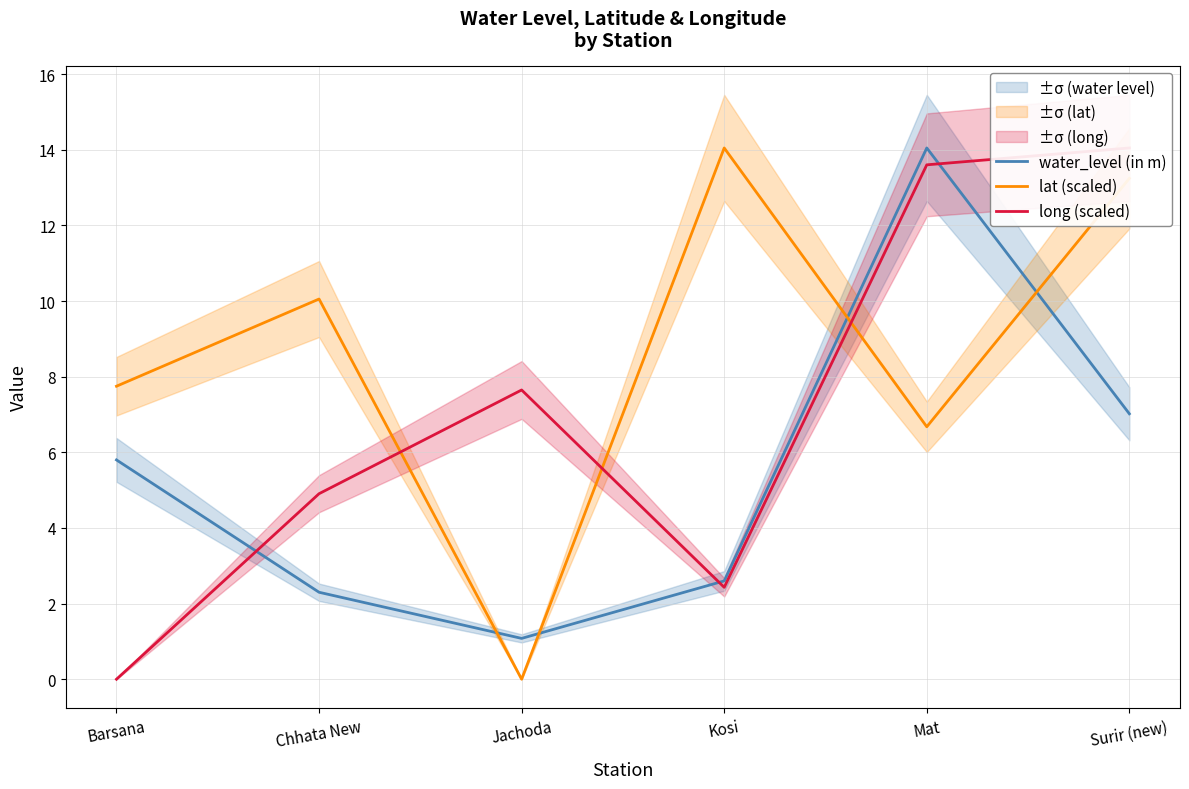

Between which two adjacent categories do lat (scaled) and long (scaled) first intersect?

Chhata New and Jachoda